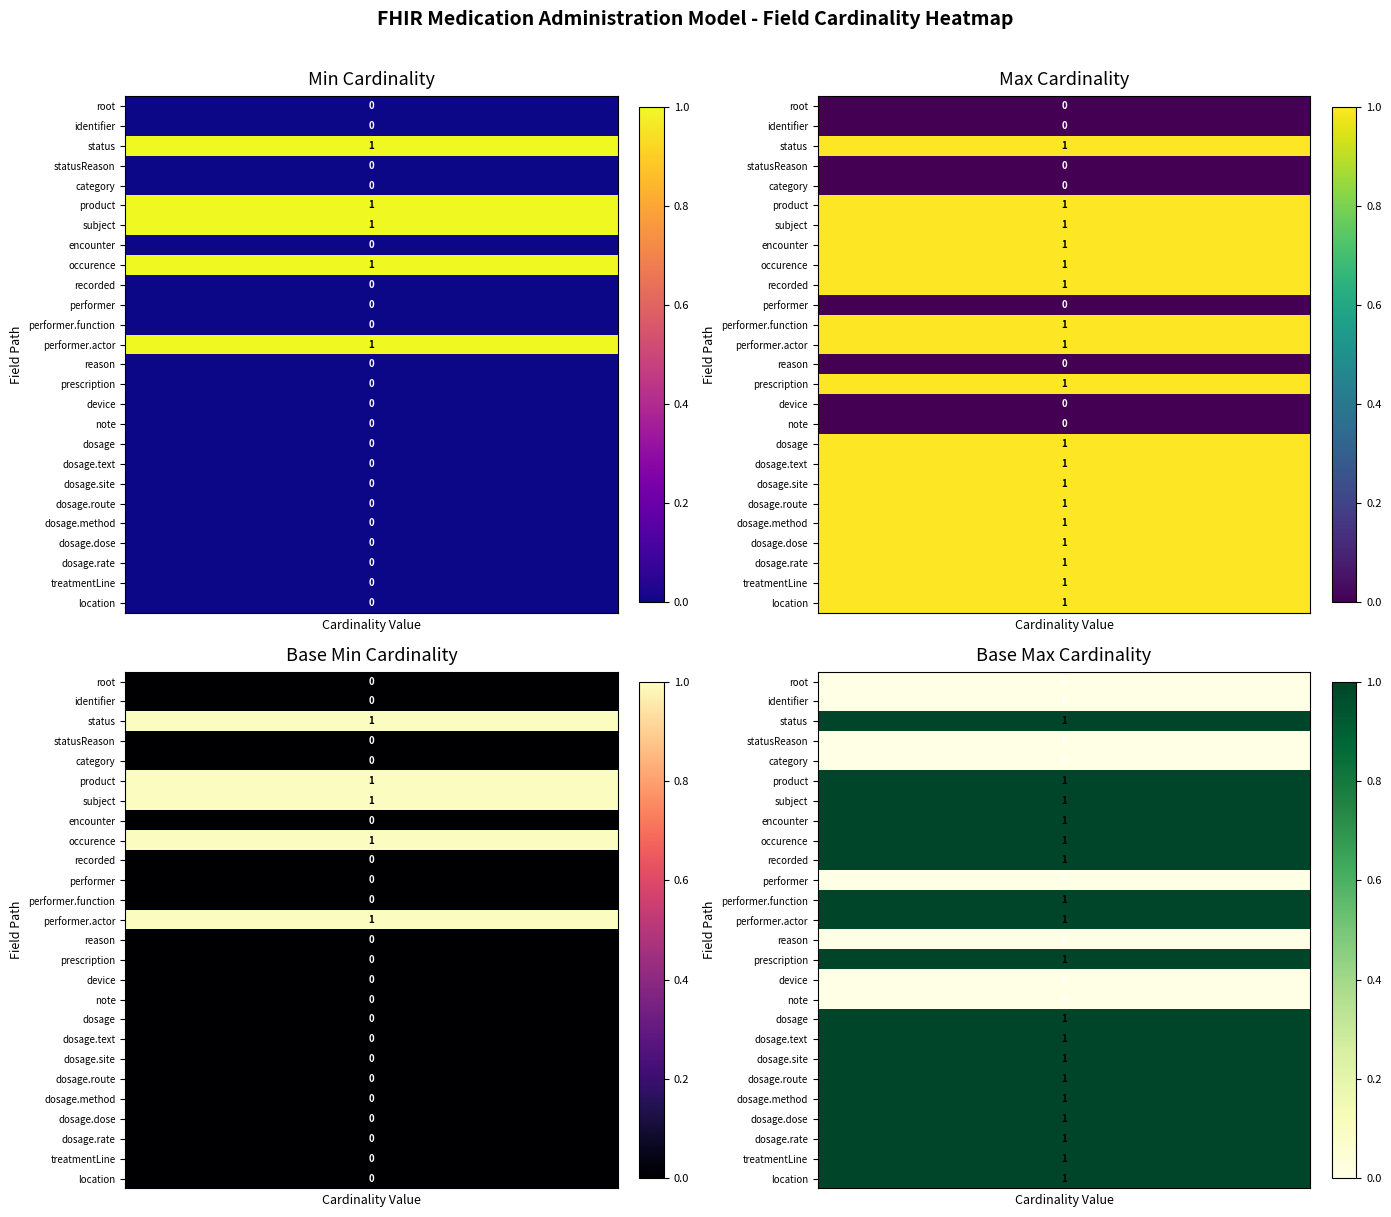

Which has a higher value, 20 or 22?

20